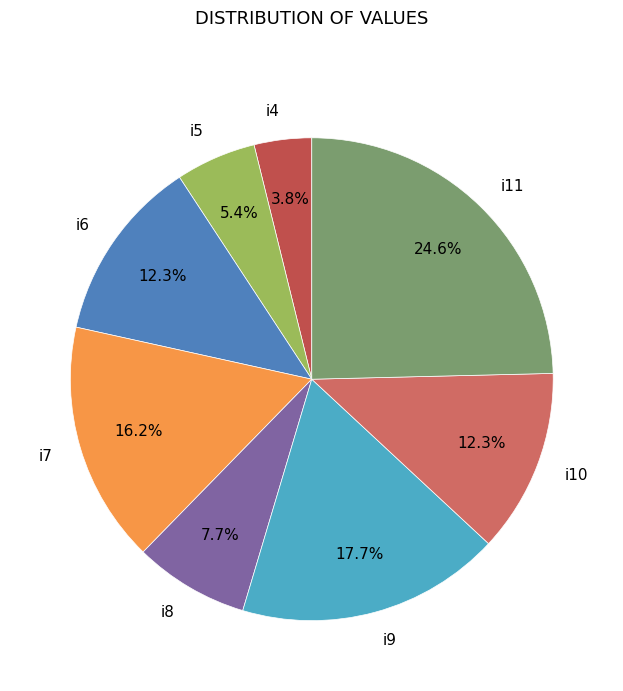

The i11 slice represents 10% of the pie. True or false?

False